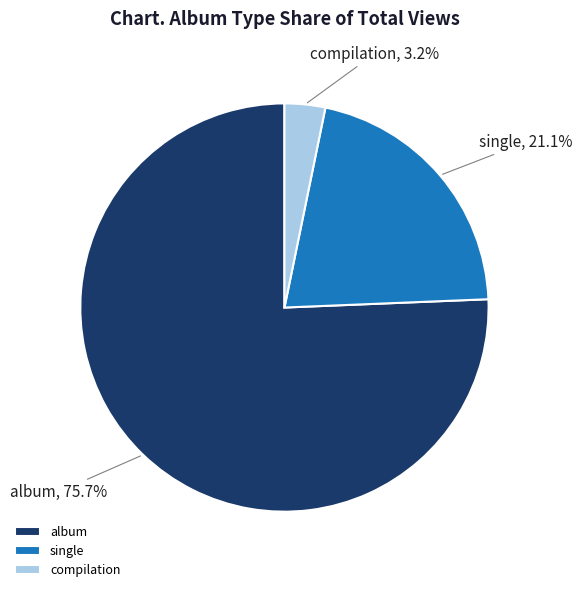

What percentage do single and compilation together represent?

24.3%